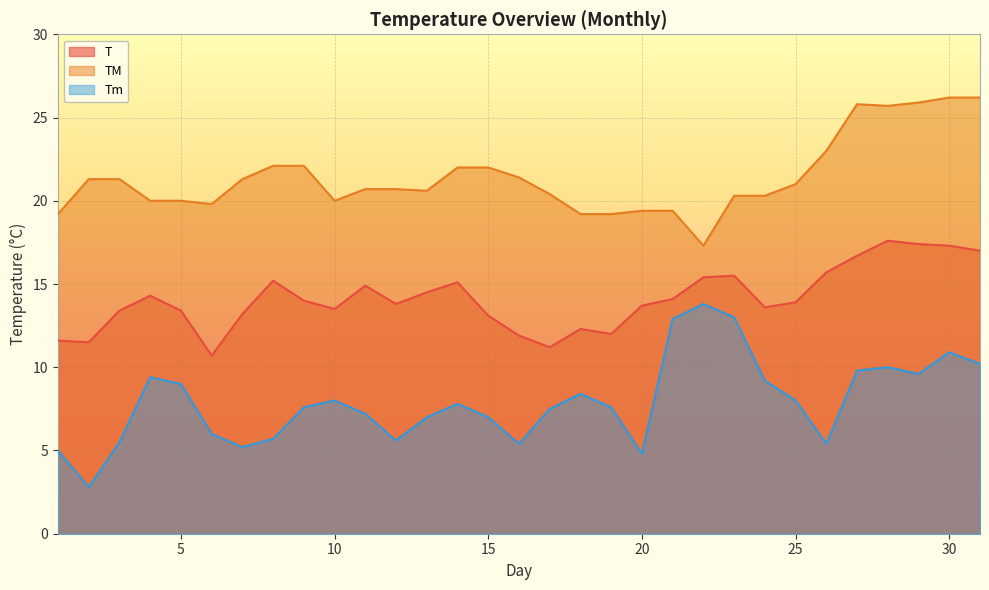

What is the sum of the TM values at 25 and 29?

46.9